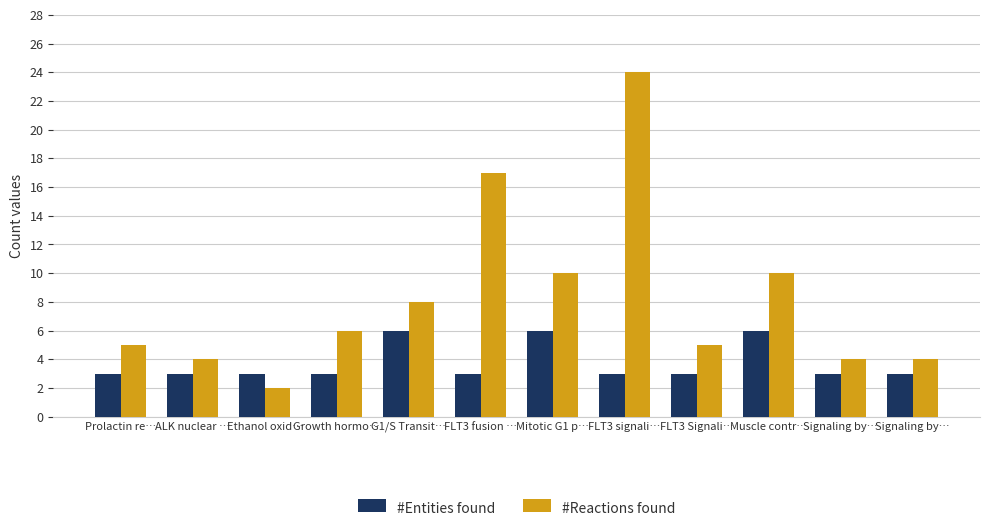

What is the difference between the highest and lowest values at FLT3 fusion …?

14